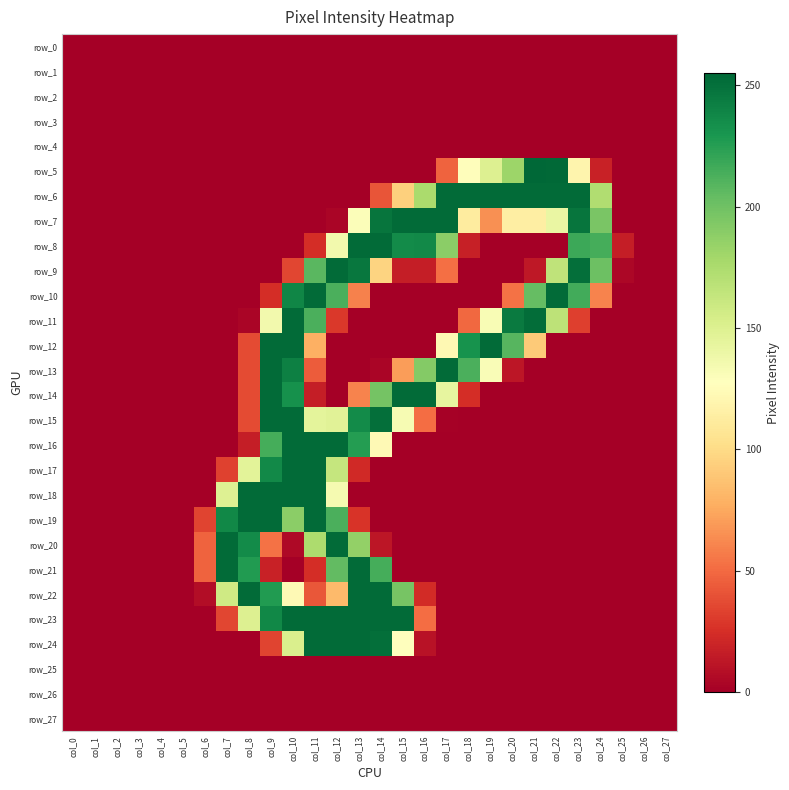

Rank the categories by row_24 value from lowest to highest.

col_0, col_1, col_2, col_3, col_4, col_5, col_6, col_7, col_8, col_17, col_18, col_19, col_20, col_21, col_22, col_23, col_24, col_25, col_26, col_27, col_16, col_9, col_15, col_10, col_14, col_11, col_12, col_13